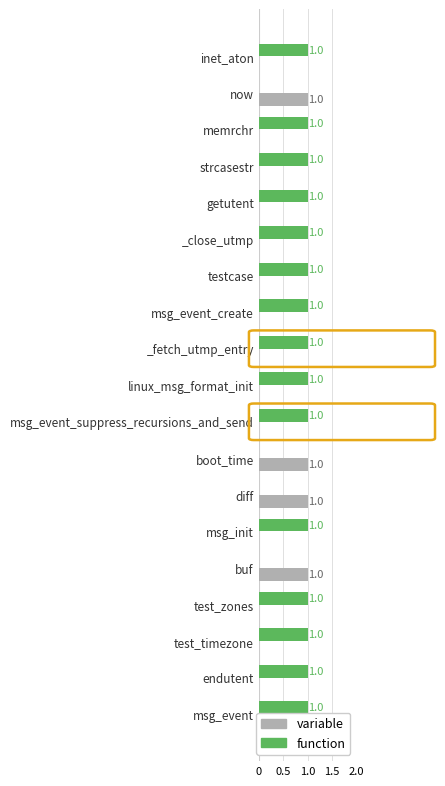

Between 5 and 11, which is larger?

11